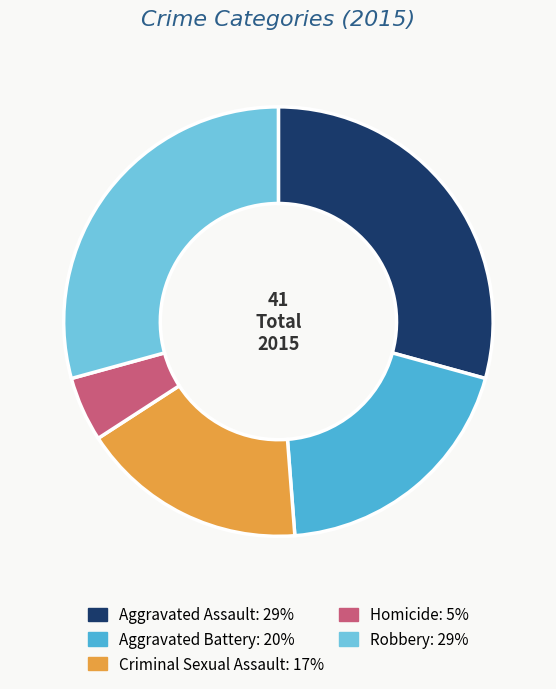

Is it true that Robbery is 35% of the pie?

False